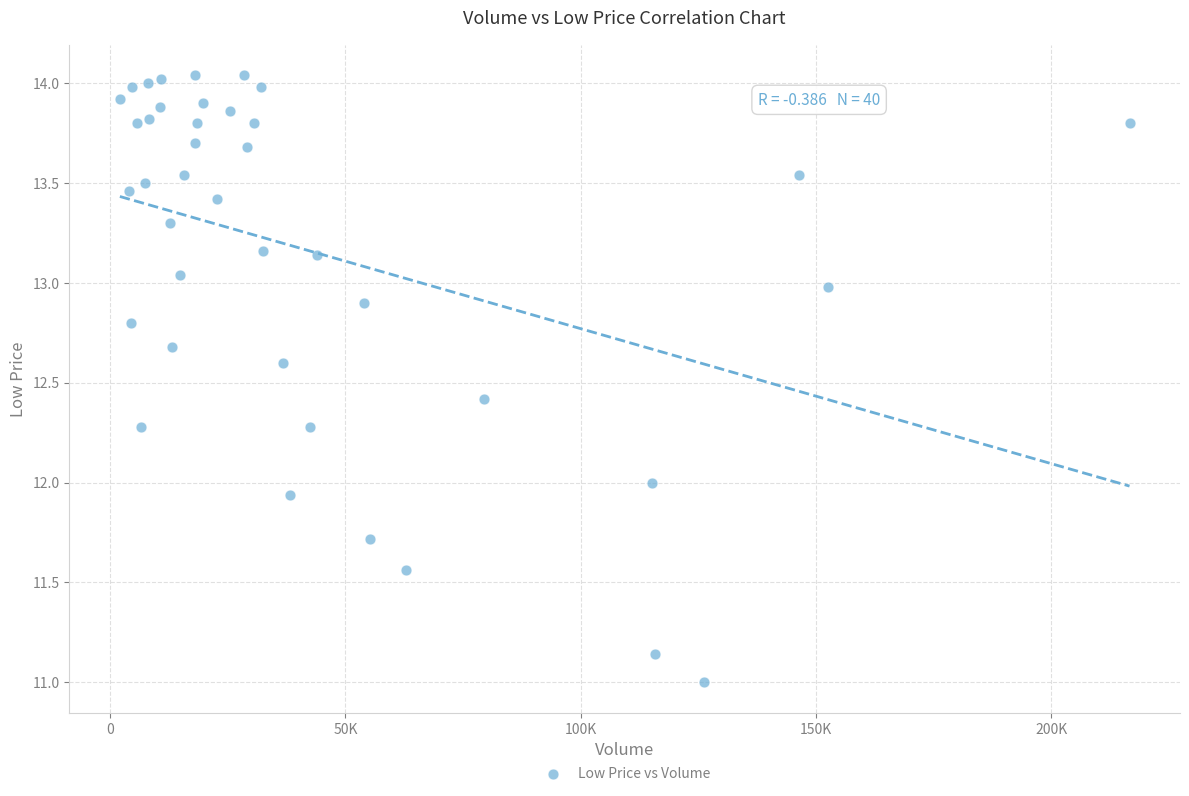

What is the range of Y values (max minus min)?

3.0